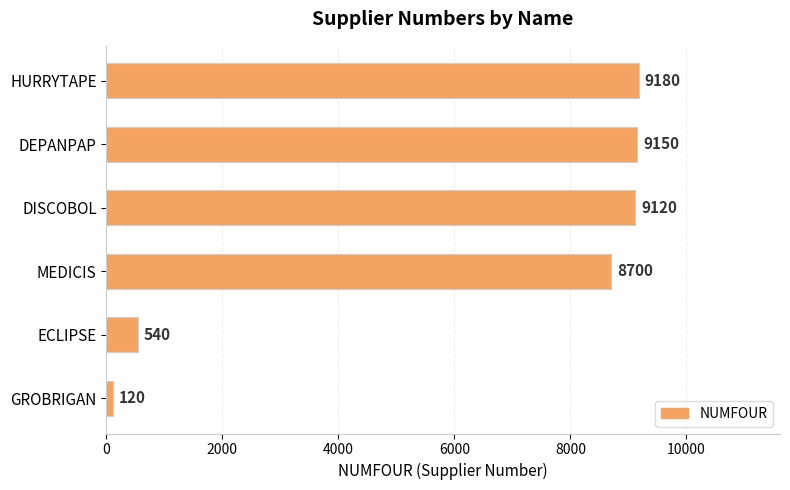

What is the average value?

6135